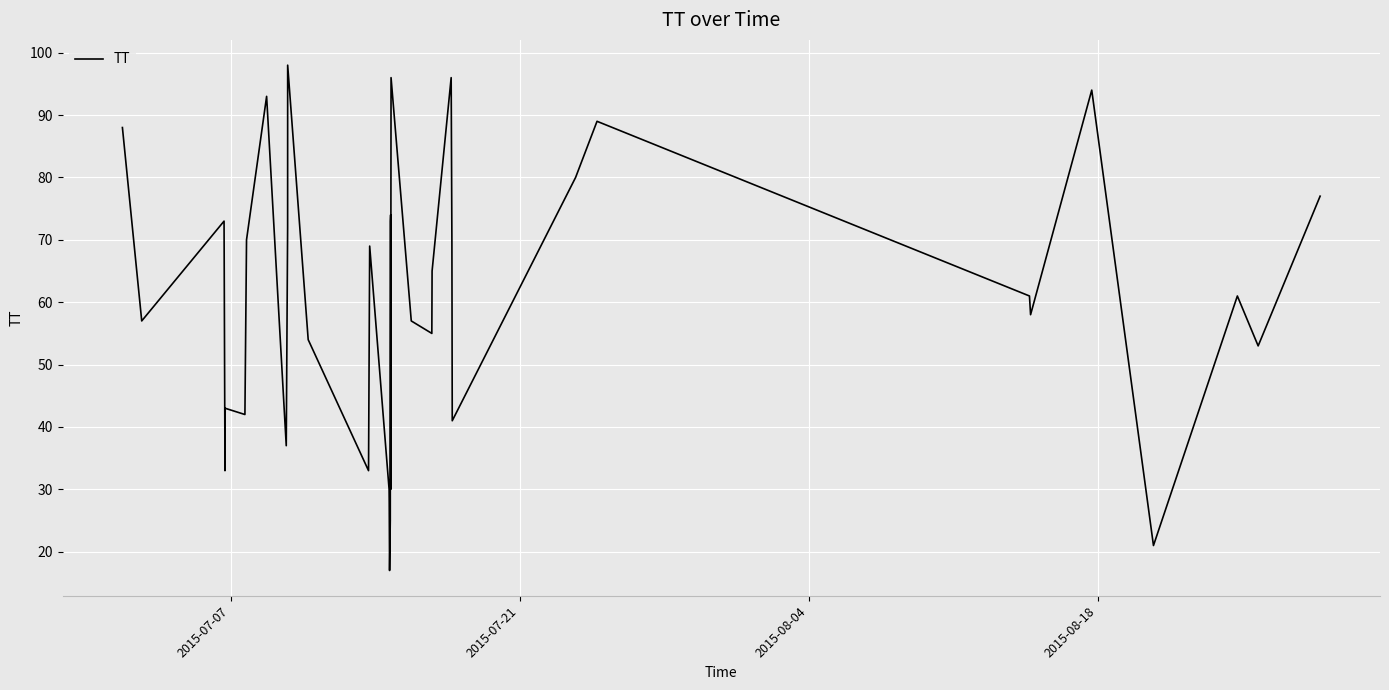

How many interior local valleys (lower than both neighbors) does the data have?

12